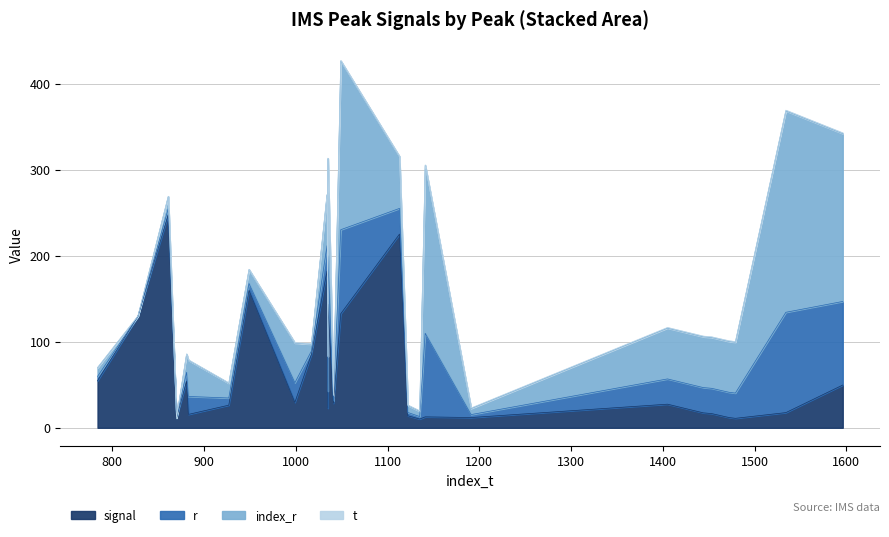

What is the value of the t point at the 15th from the left?

0.5